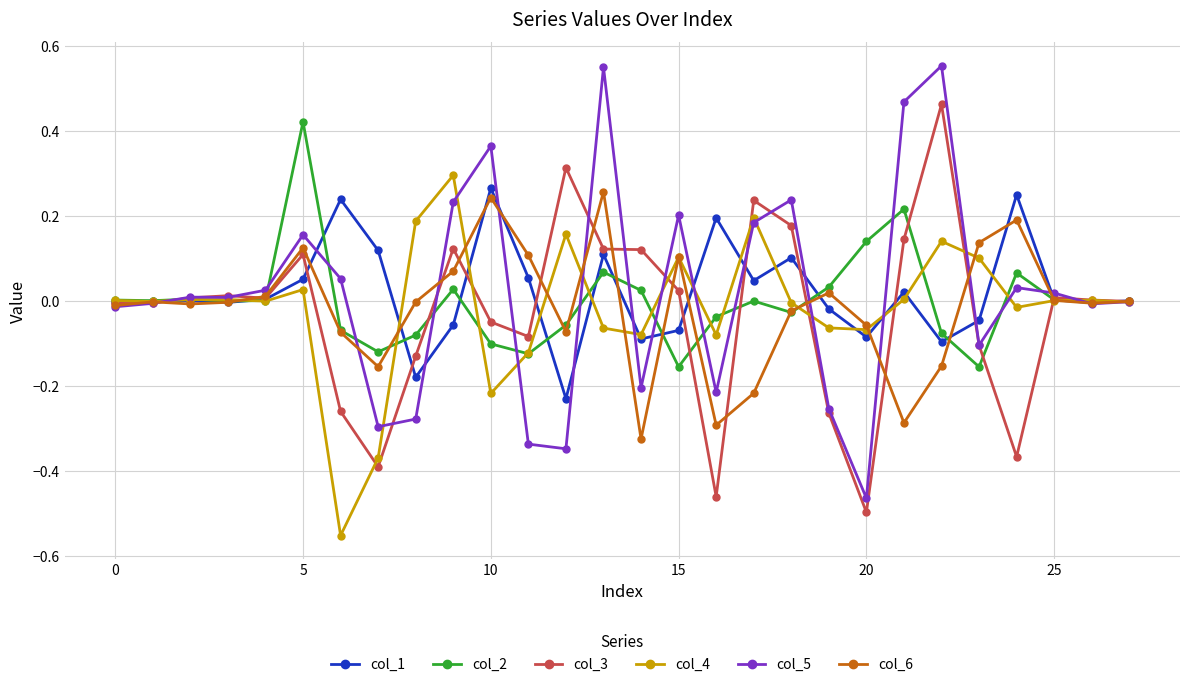

Which series has the widest spread of values?

col_5